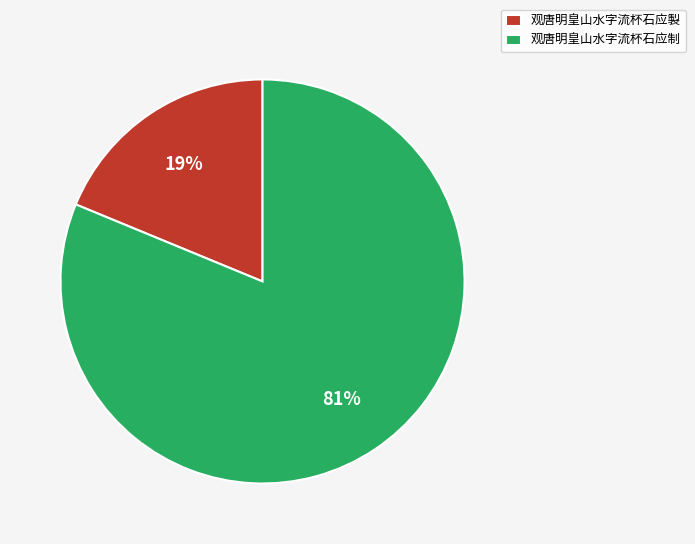

How many segments does this pie chart have?

2